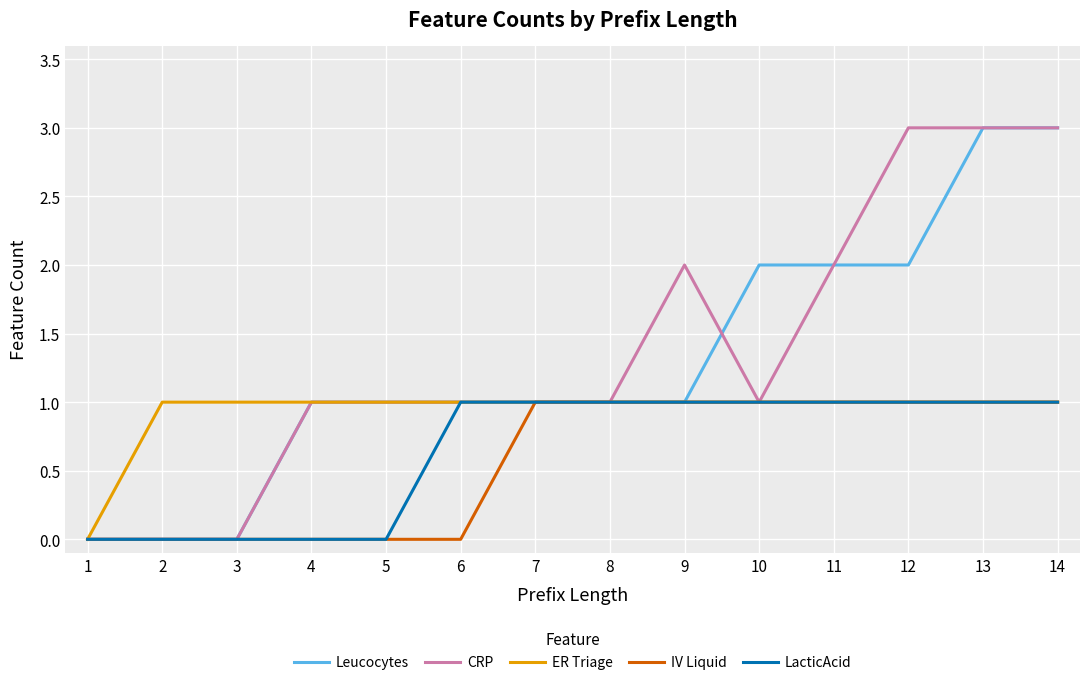

The IV Liquid series shows 1 at 11. True or false?

True